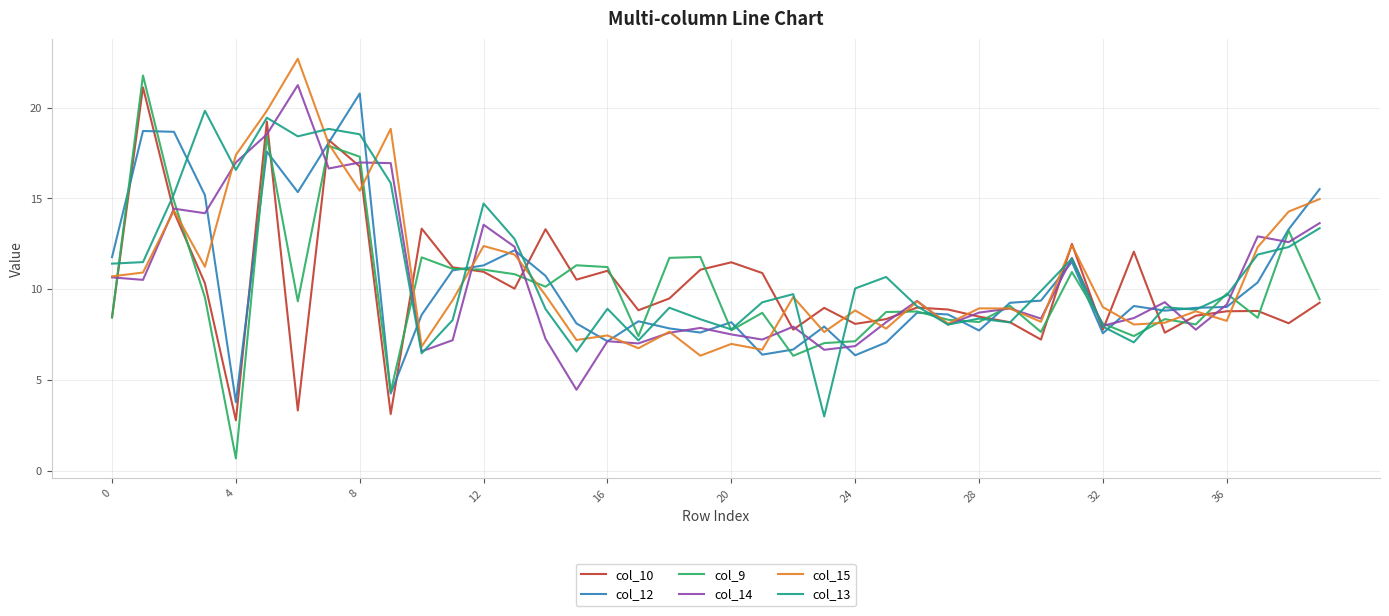

Which series has the largest range (max minus min)?

col_9